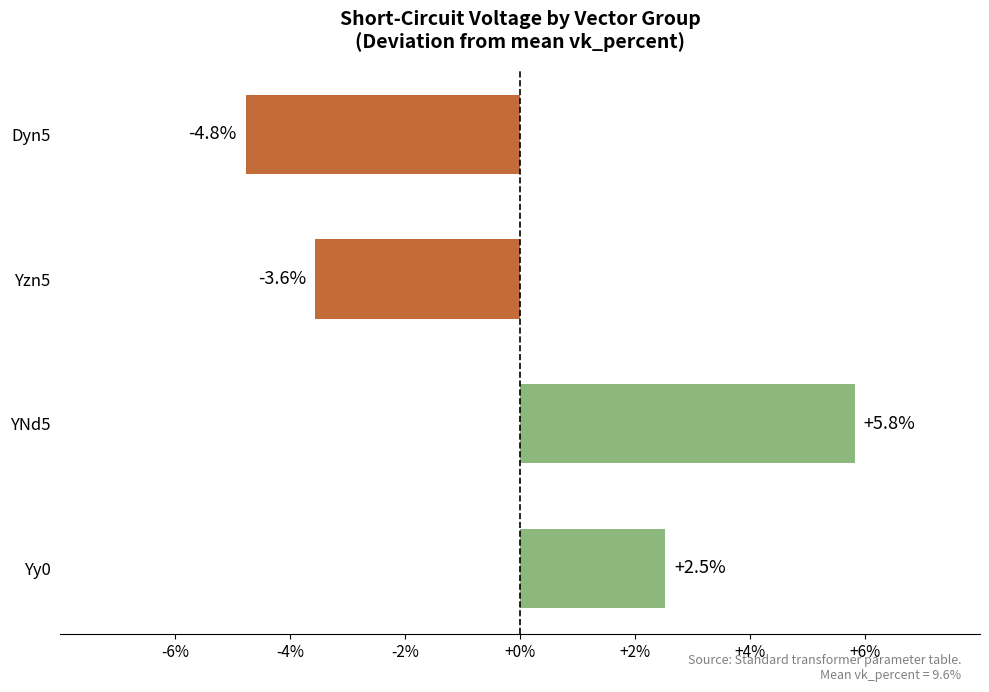

Reading bottom to top, list all the values displayed in this chart.

2.5	5.8	-3.6	-4.8